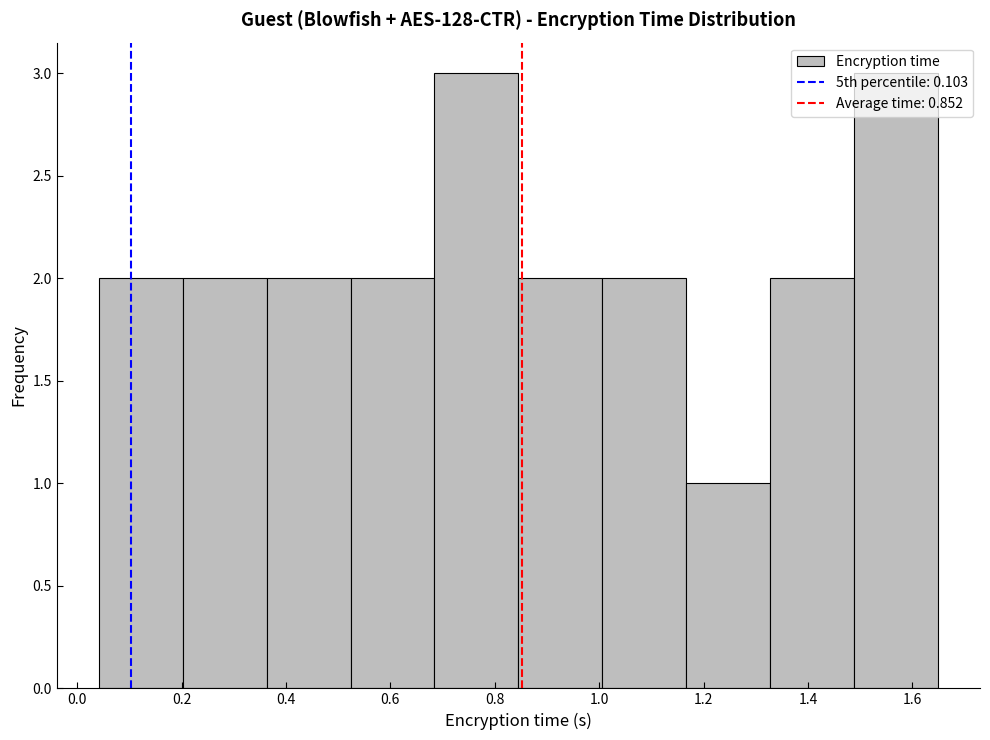

Reading left to right, transcribe this chart: for each bar, give the range it covers on the x-axis and its height. Neither the bar edges nor the heights are printed on the chart, so give them approximately, as read against the axes.

0.04 to 0.20: 2
0.20 to 0.36: 2
0.36 to 0.52: 2
0.52 to 0.68: 2
0.68 to 0.84: 3
0.84 to 1.00: 2
1.00 to 1.16: 2
1.16 to 1.32: 1
1.32 to 1.48: 2
1.48 to 1.64: 3